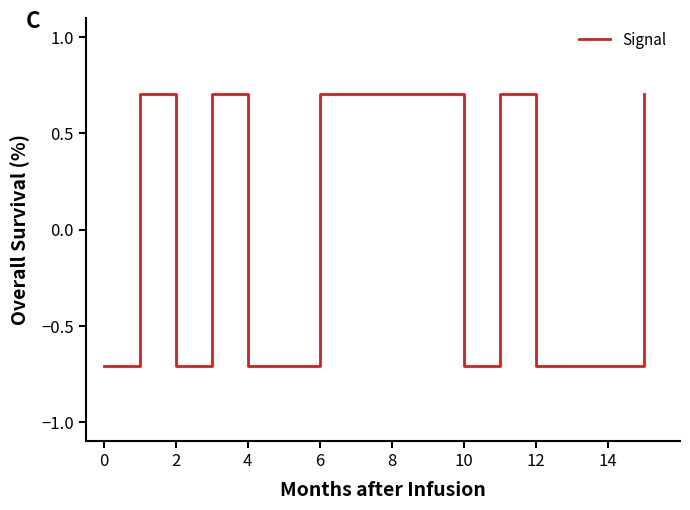

What is the difference between the maximum and minimum values?

1.4